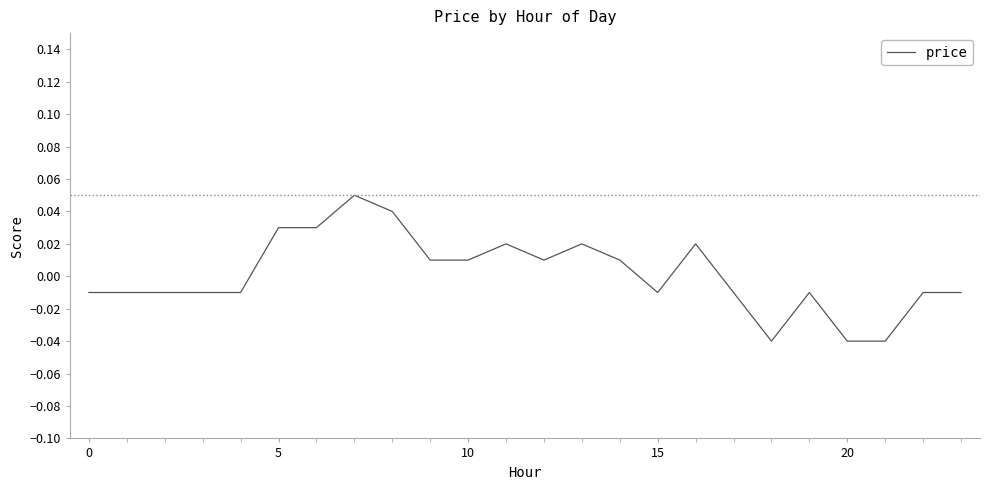

What is the label of the 5th point from the right?

19